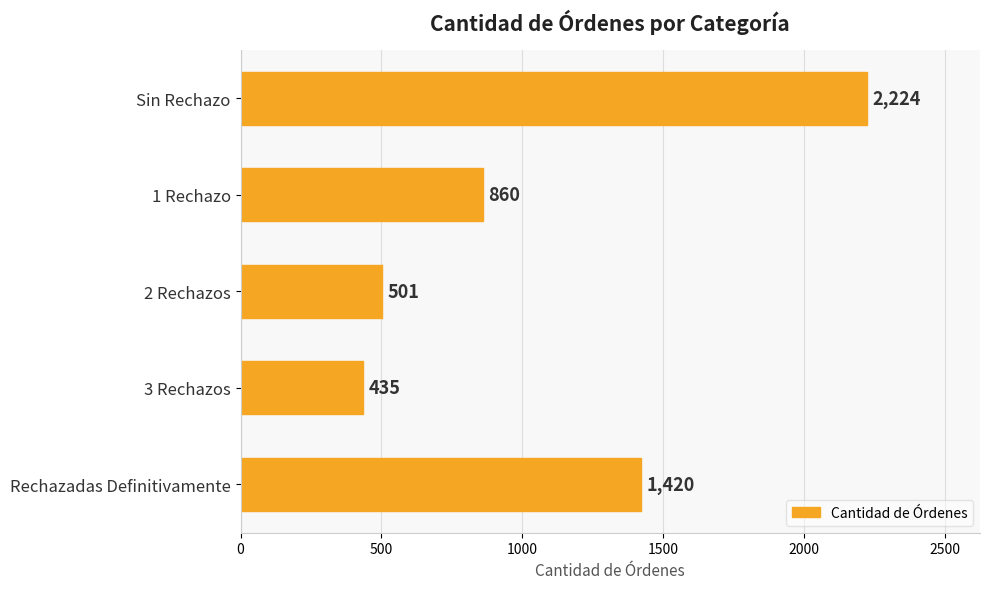

Rank the categories by value from highest to lowest.

Sin Rechazo, Rechazadas Definitivamente, 1 Rechazo, 2 Rechazos, 3 Rechazos